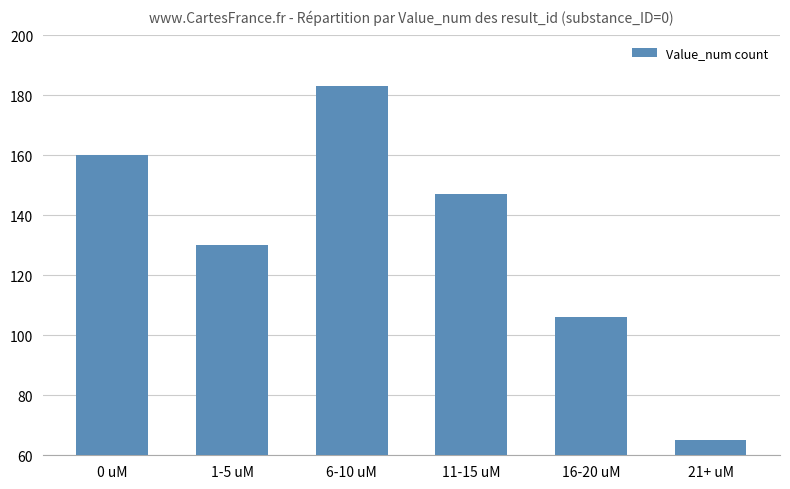

How many values are below 147?

3